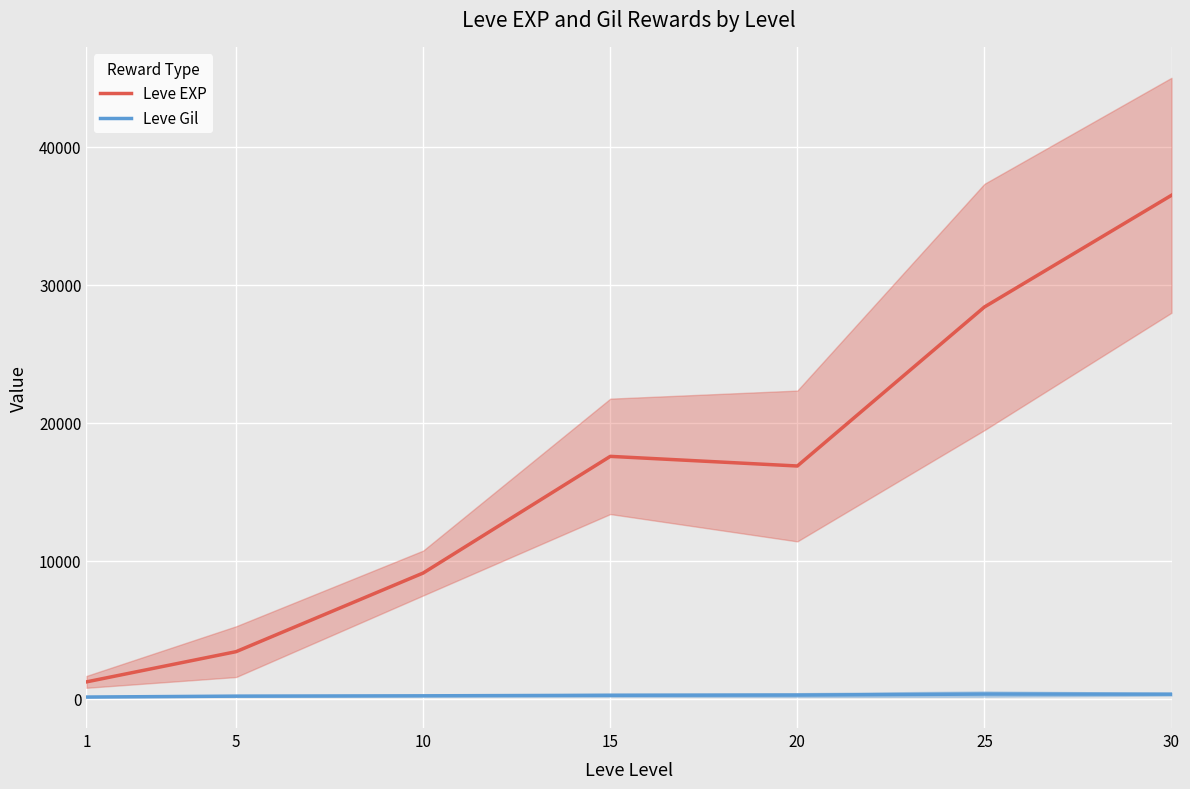

At how many categories does at least one series exceed 21904?

2